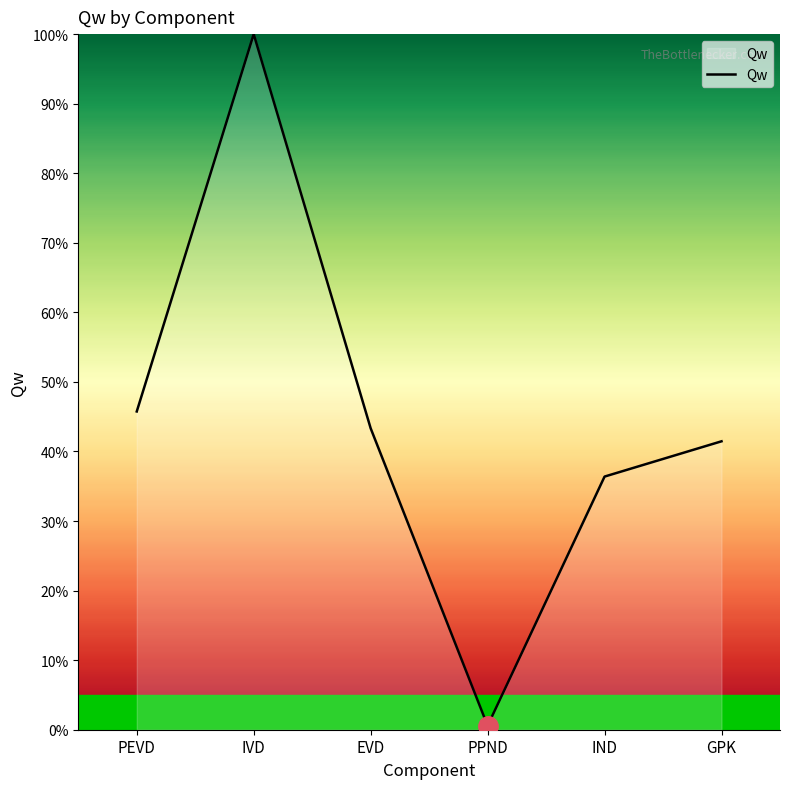

List the labels in order of value, largest first.

IVD, PEVD, EVD, GPK, IND, PPND